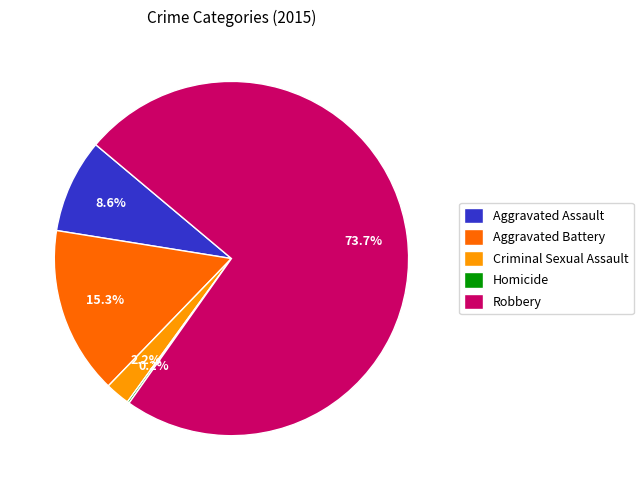

What is the largest slice in the pie chart?

Robbery